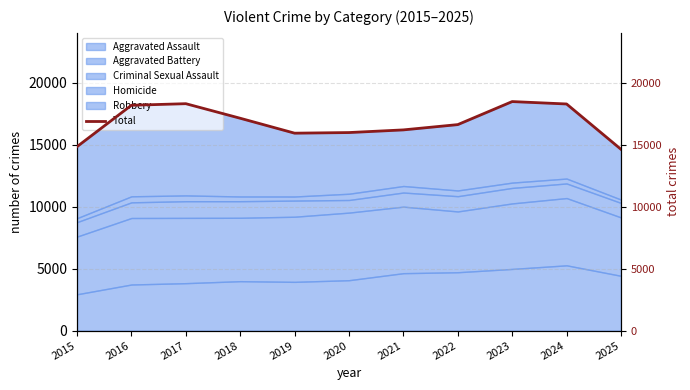

Between 2015 and 2022, which is larger?

2022